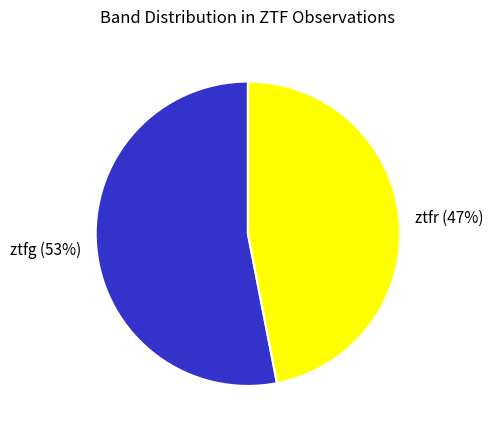

How many slices are in this pie chart?

2